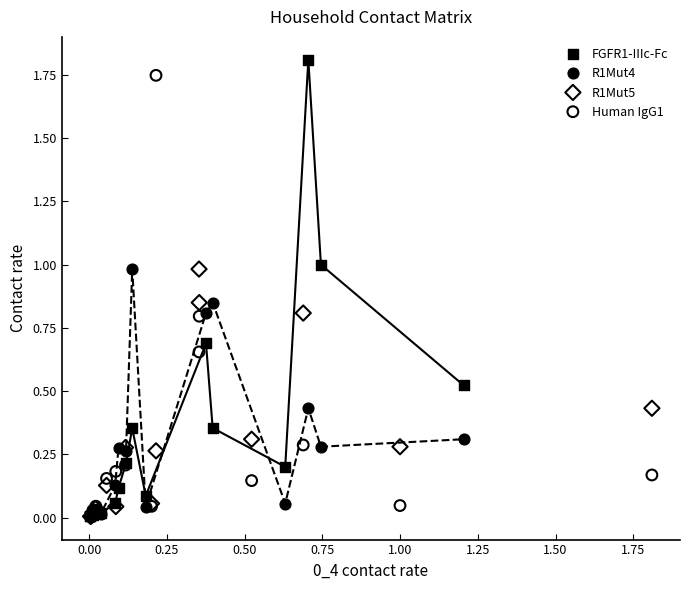

What are all the series names shown in the legend?

FGFR1-IIIc-Fc, R1Mut4, R1Mut5, Human IgG1